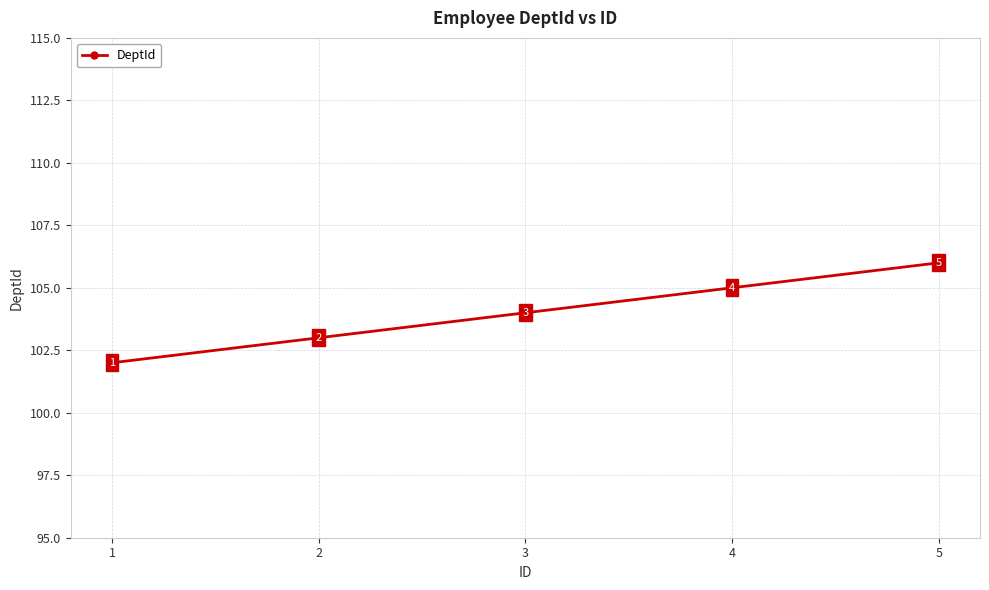

What is the value of the 2nd point from the left?

103